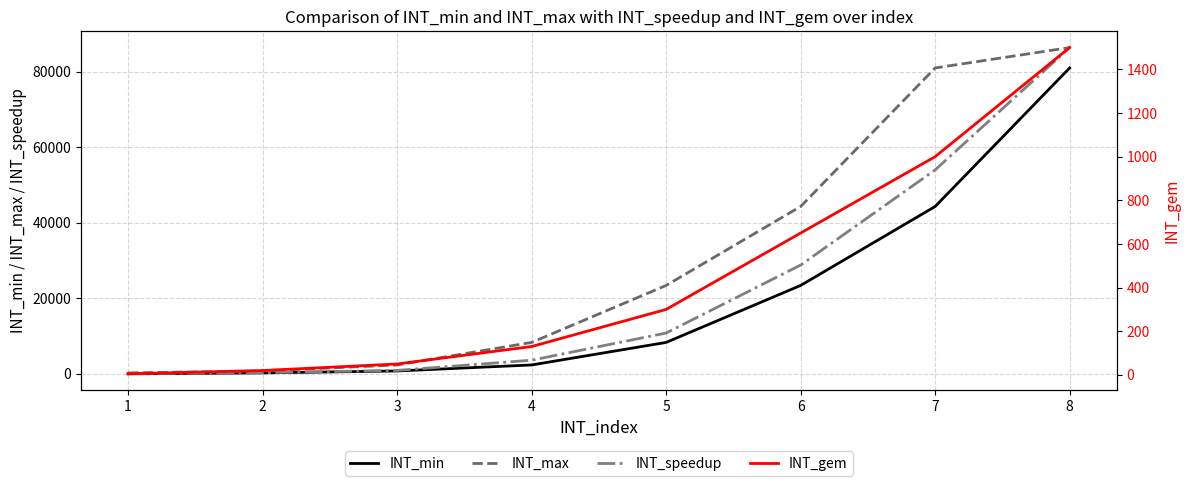

What is the difference between the maximum and minimum values in the INT_min series?

81001